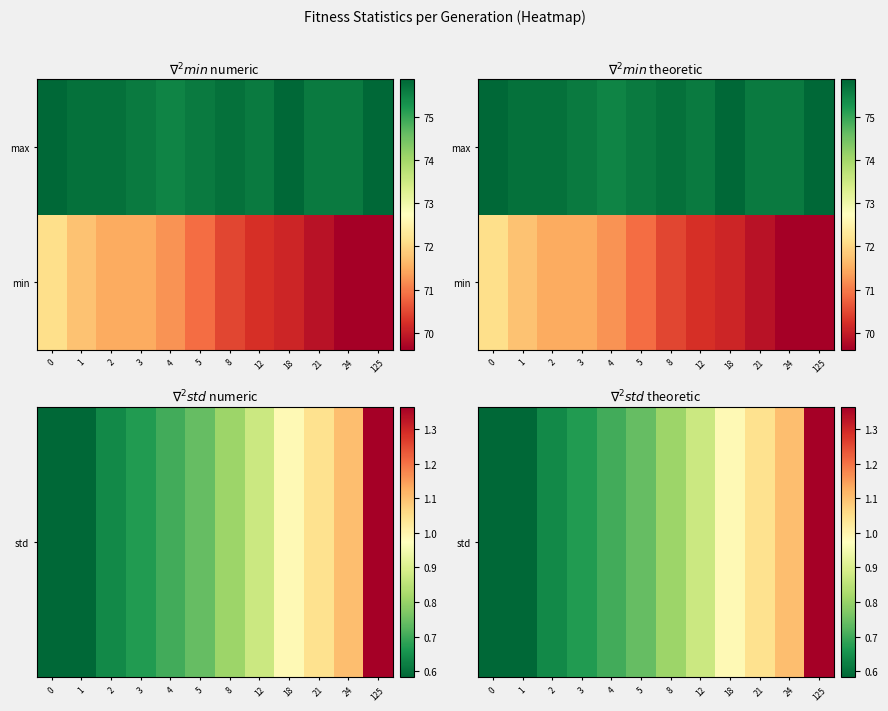

Which has a higher value, 18 or 12?

18